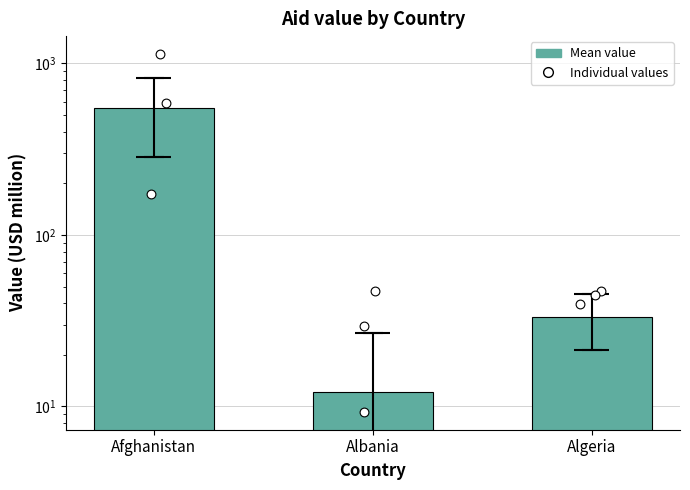

Which series contains the highest Y value?

Afghanistan